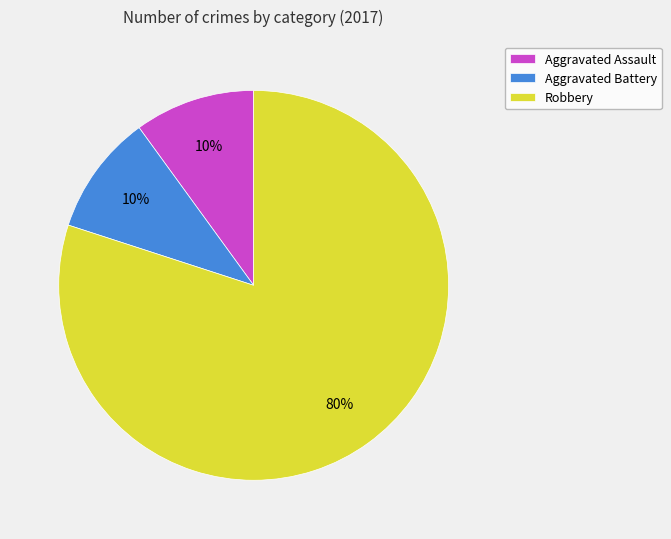

Count the number of slices in the pie.

3